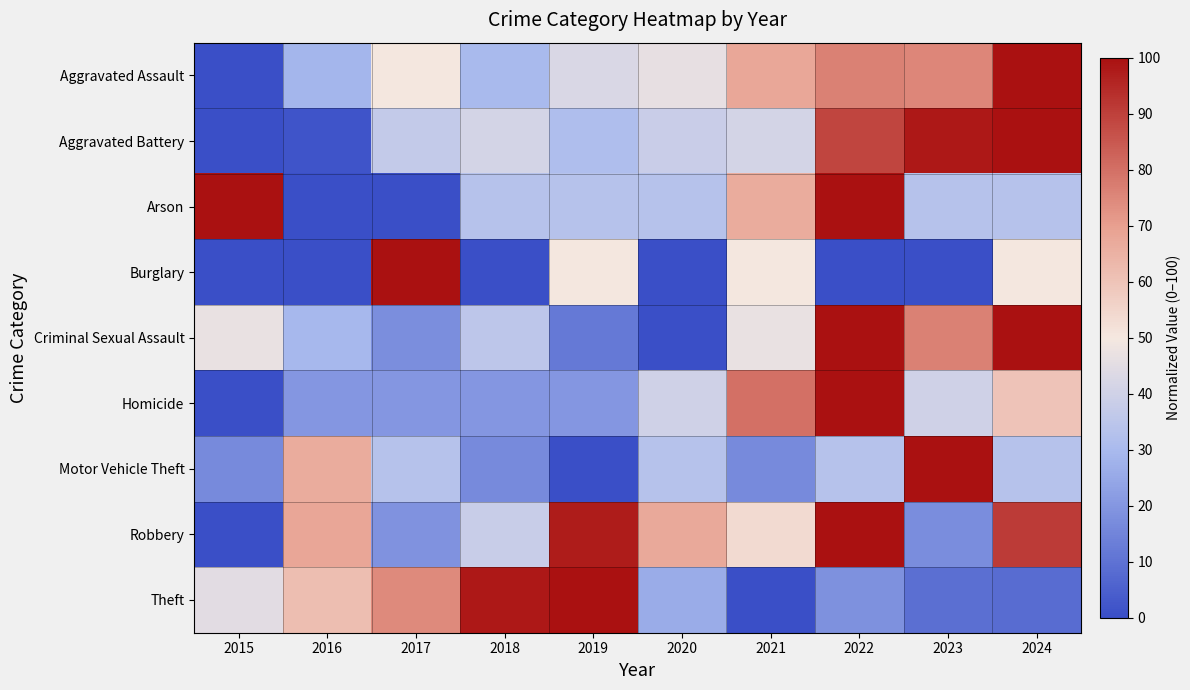

What is the total value across all series at 2024?

576.0